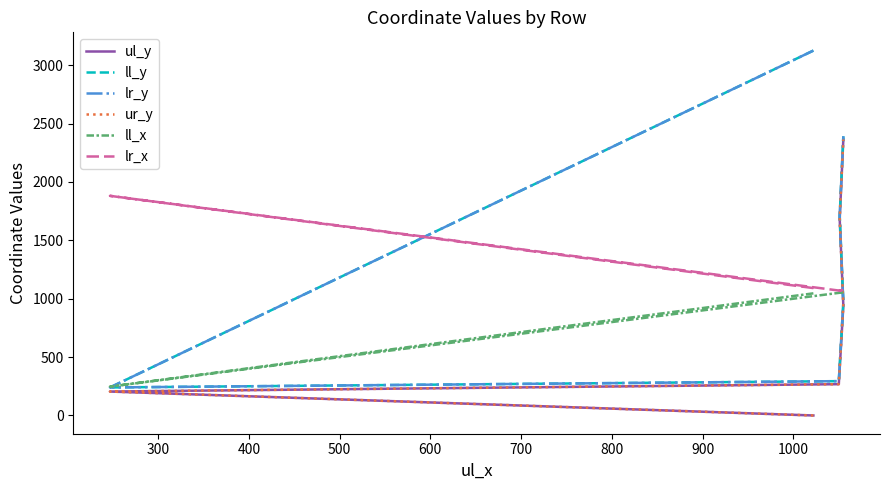

How many lines are shown in the chart?

6